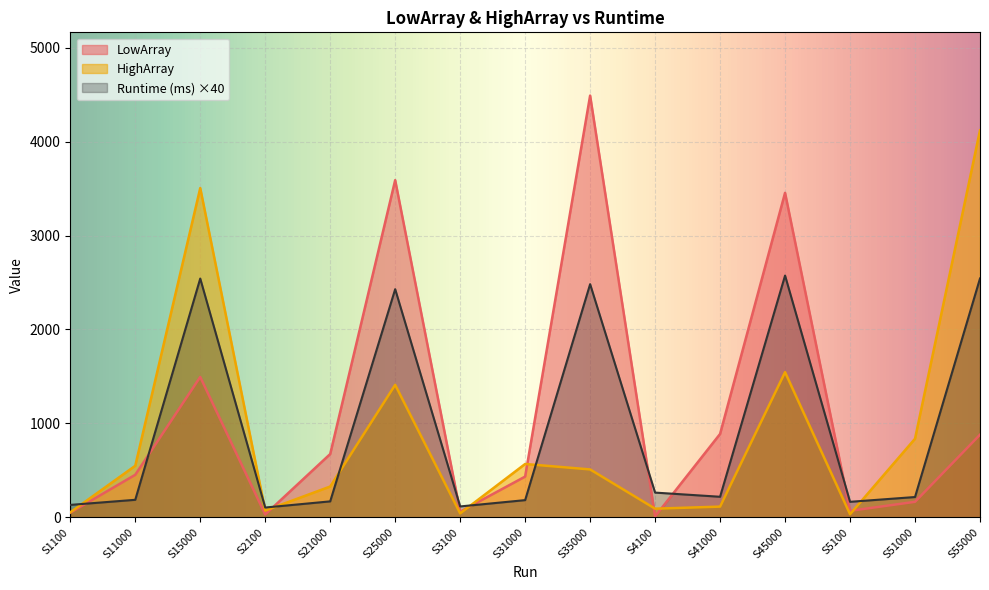

What is the maximum value shown in the chart?

4491.0